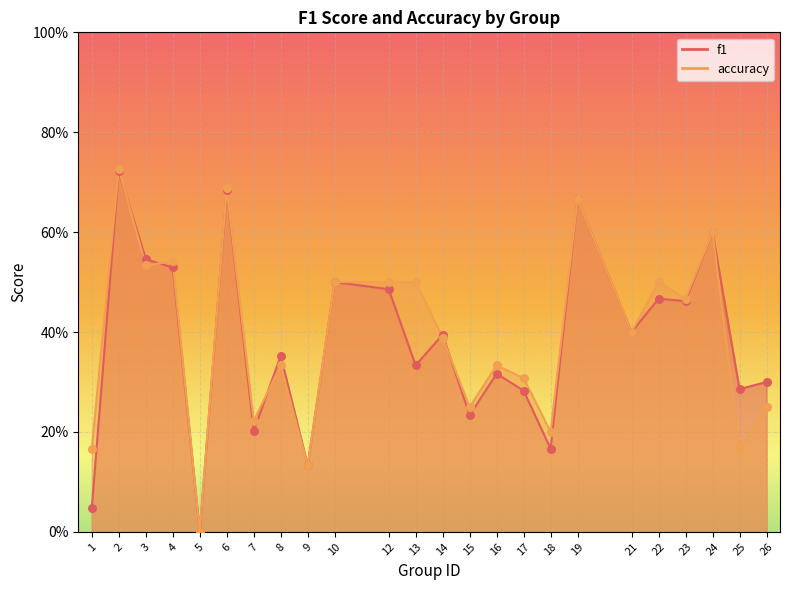

Which series contains the highest Y value?

accuracy